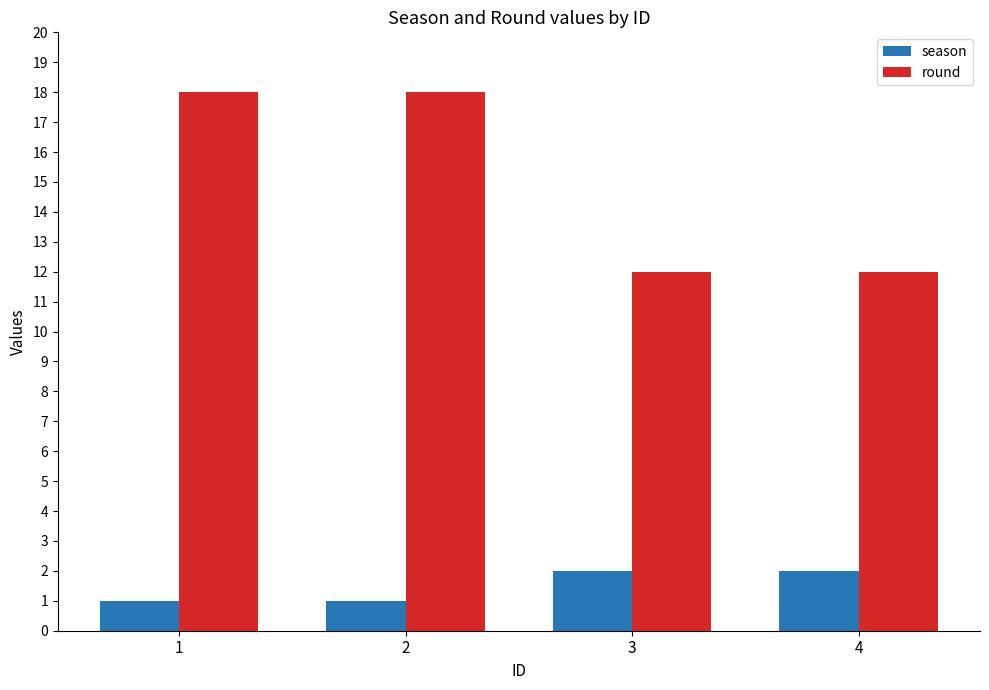

What is the spread (max minus min) of values at 3?

10